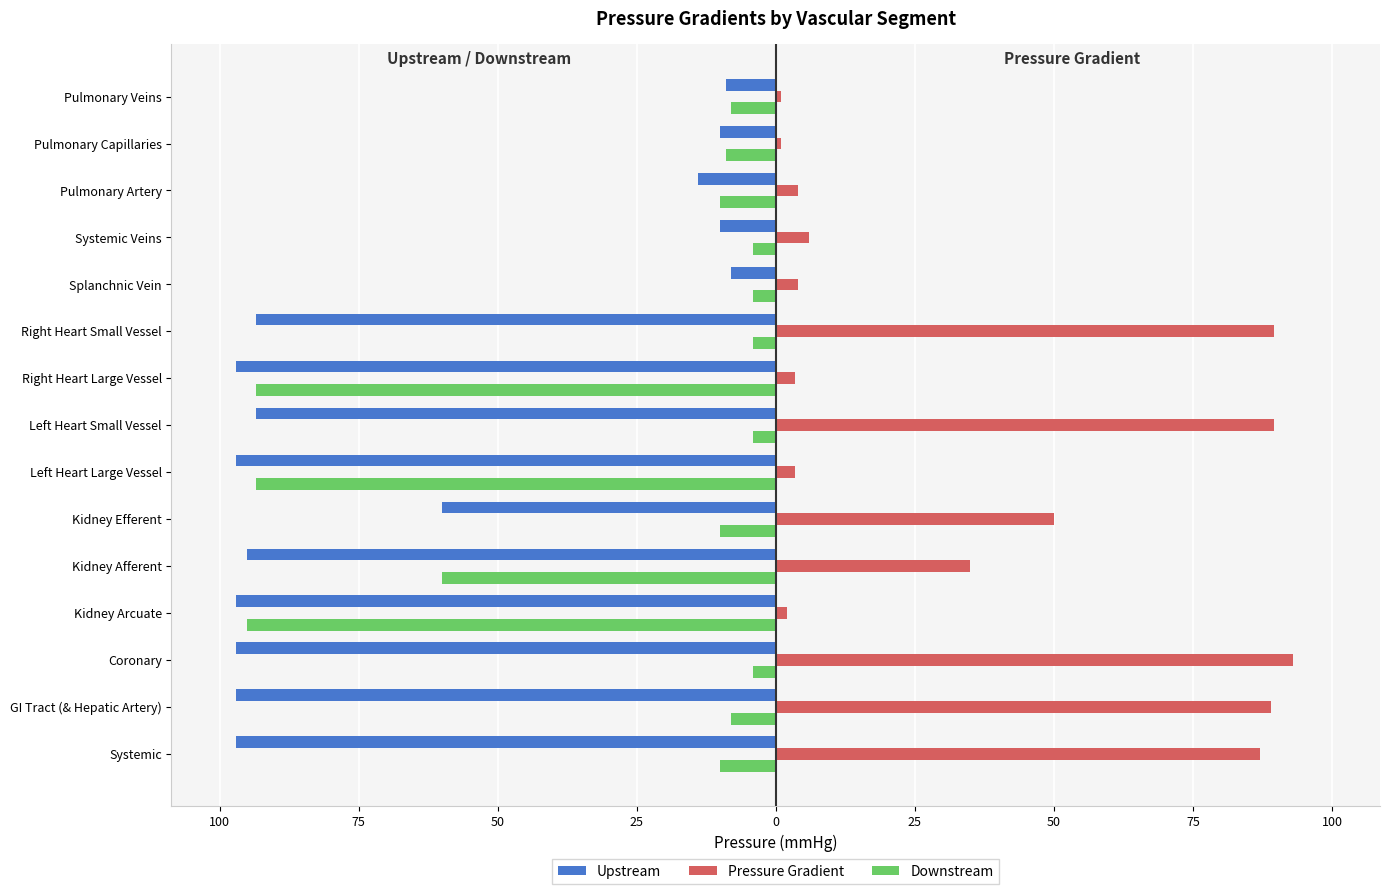

What are all the series names shown in the legend?

Upstream, Pressure Gradient, Downstream